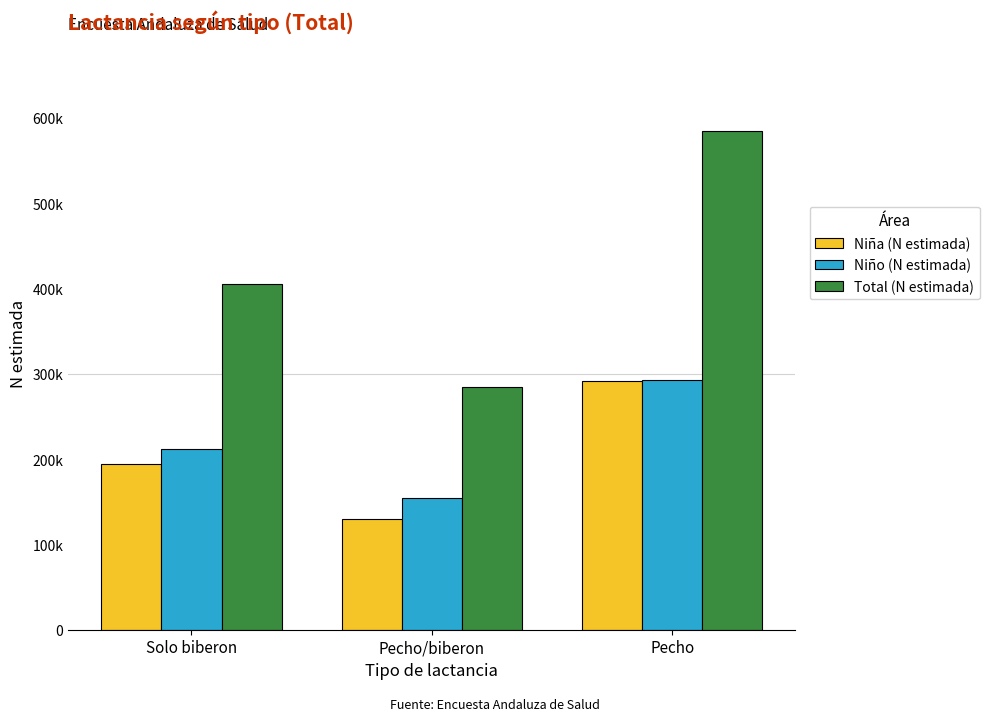

What are all the series names shown in the legend?

Niña (N estimada), Niño (N estimada), Total (N estimada)